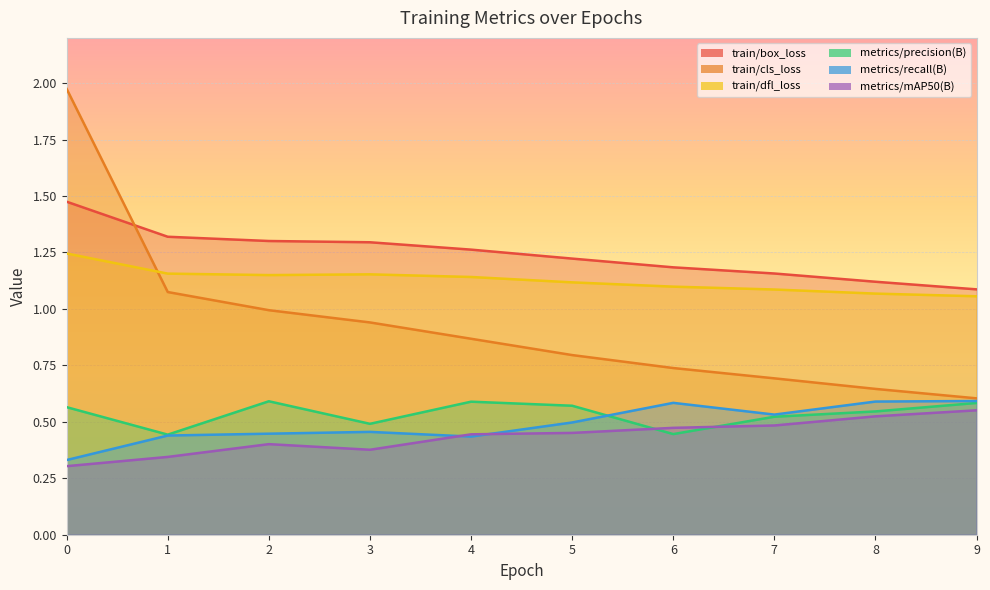

What is the smallest value displayed?

0.3